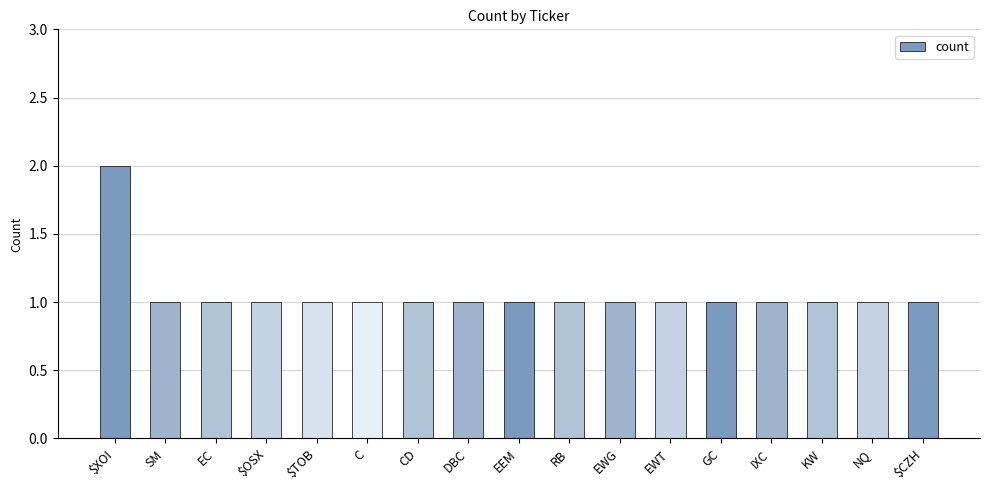

At which category does the chart reach its peak across all series?

$XOI